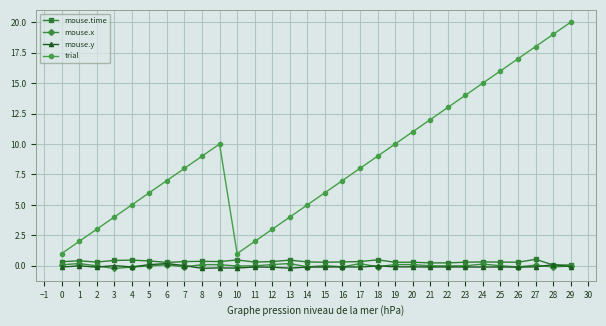

The mouse.x series shows 0.2 at 17. True or false?

True